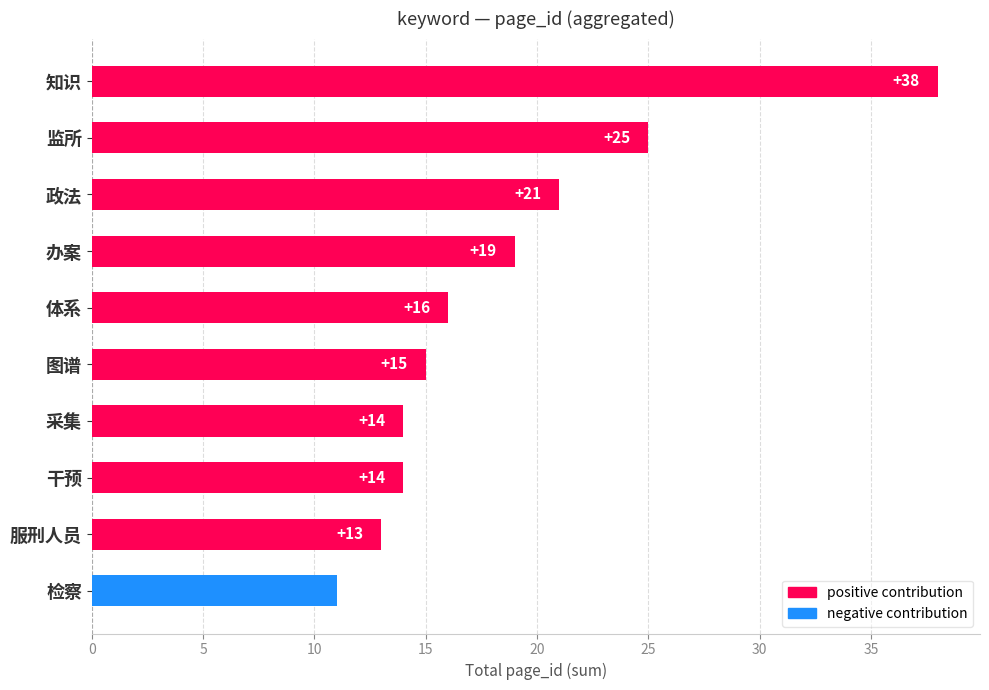

Reading bottom to top, list all the values displayed in this chart.

11	13	14	14	15	16	19	21	25	38